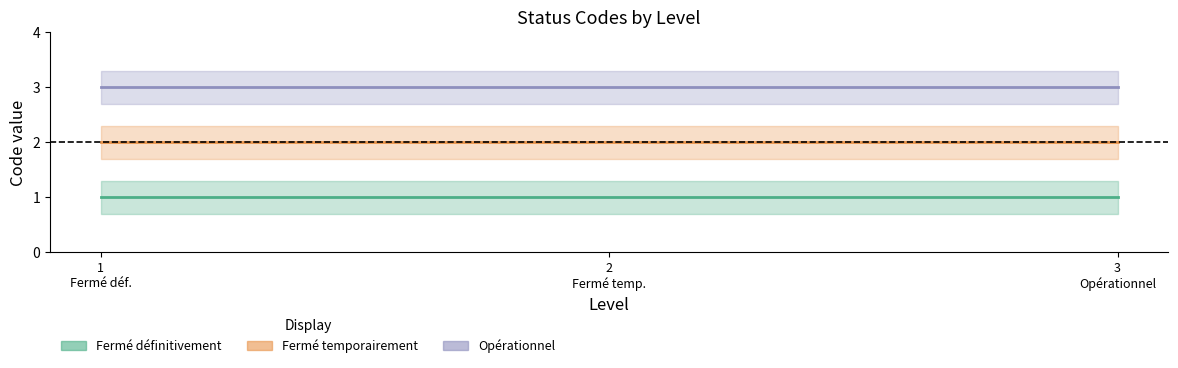

Rank the series by their maximum value, from highest to lowest.

Opérationnel, Fermé temporairement, Fermé définitivement